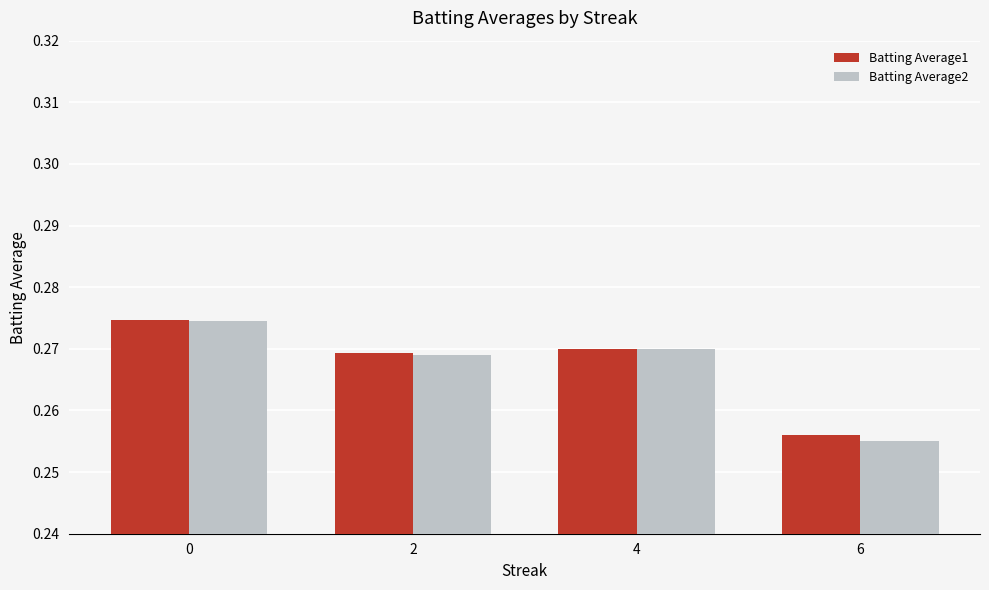

At which label does Batting Average1 reach its minimum?

6